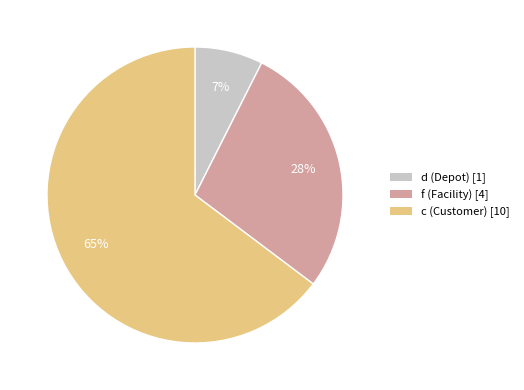

Combined, do c (Customer) [10] and d (Depot) [1] account for over 50%?

Yes